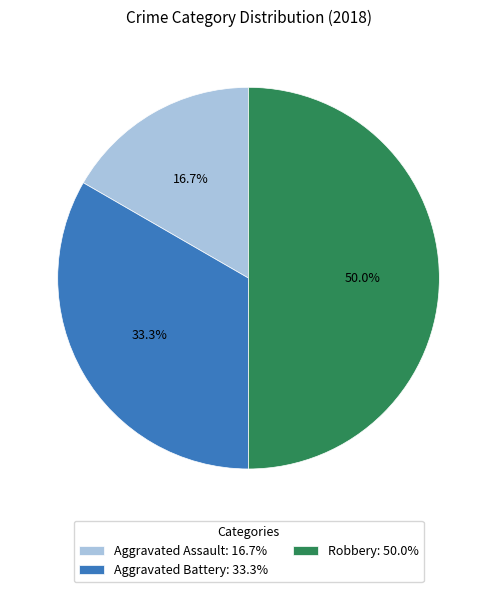

Does Aggravated Battery account for over 50% of the chart?

No